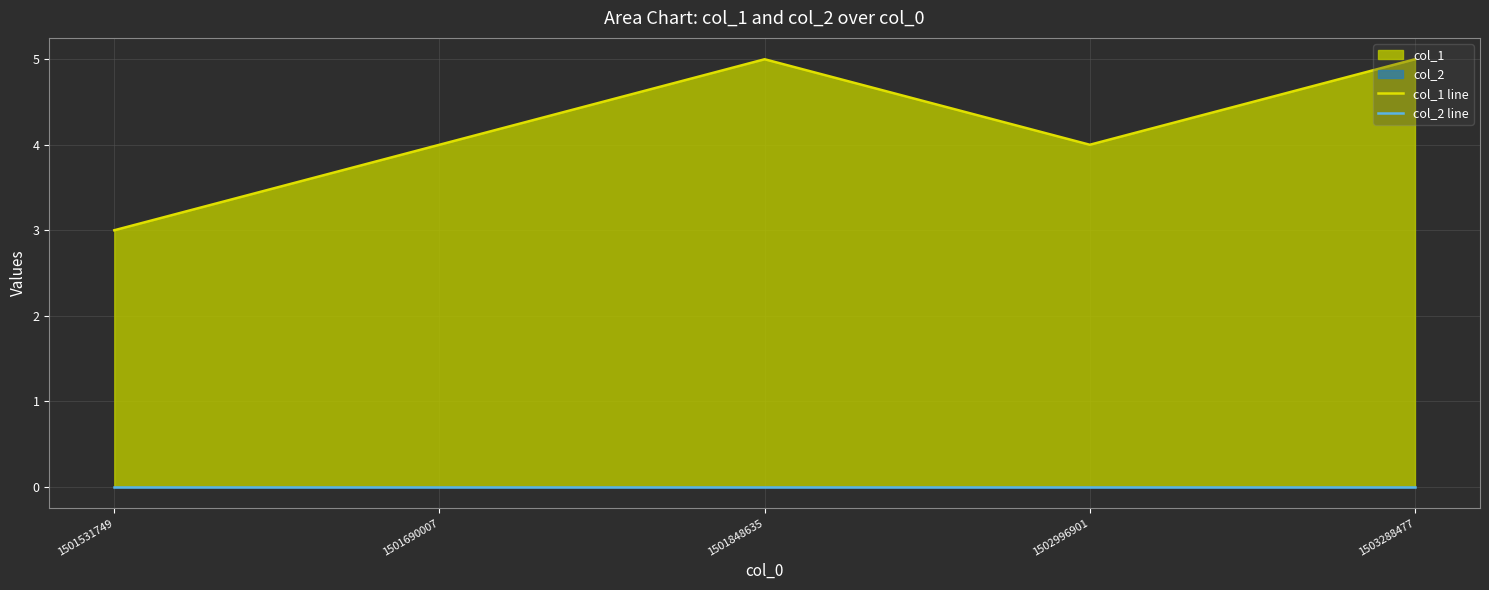

Which series has the widest spread of values?

col_1 line